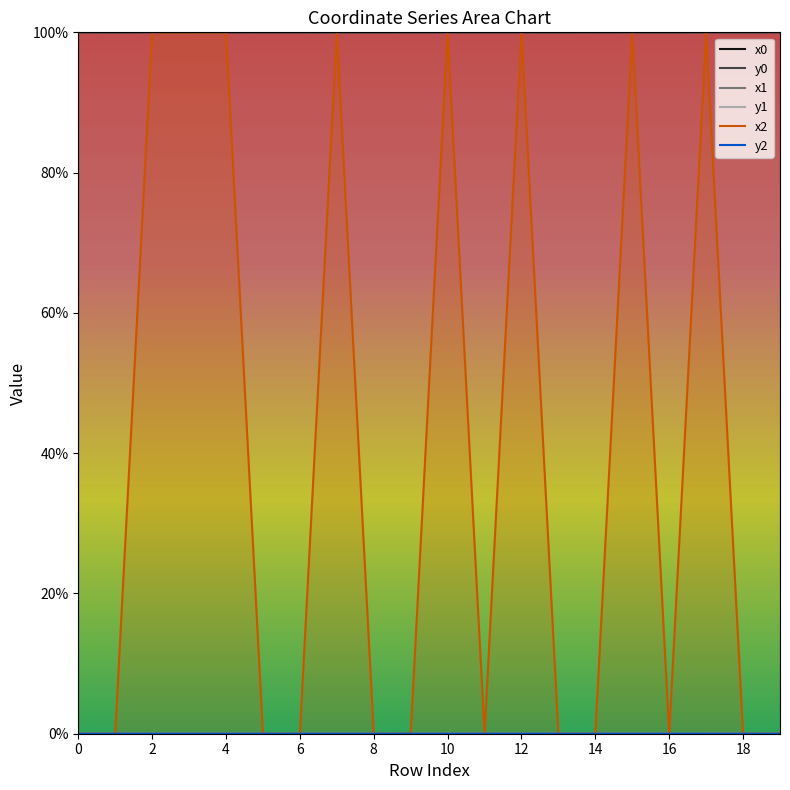

The x1 series shows 47.5 at 10. True or false?

False